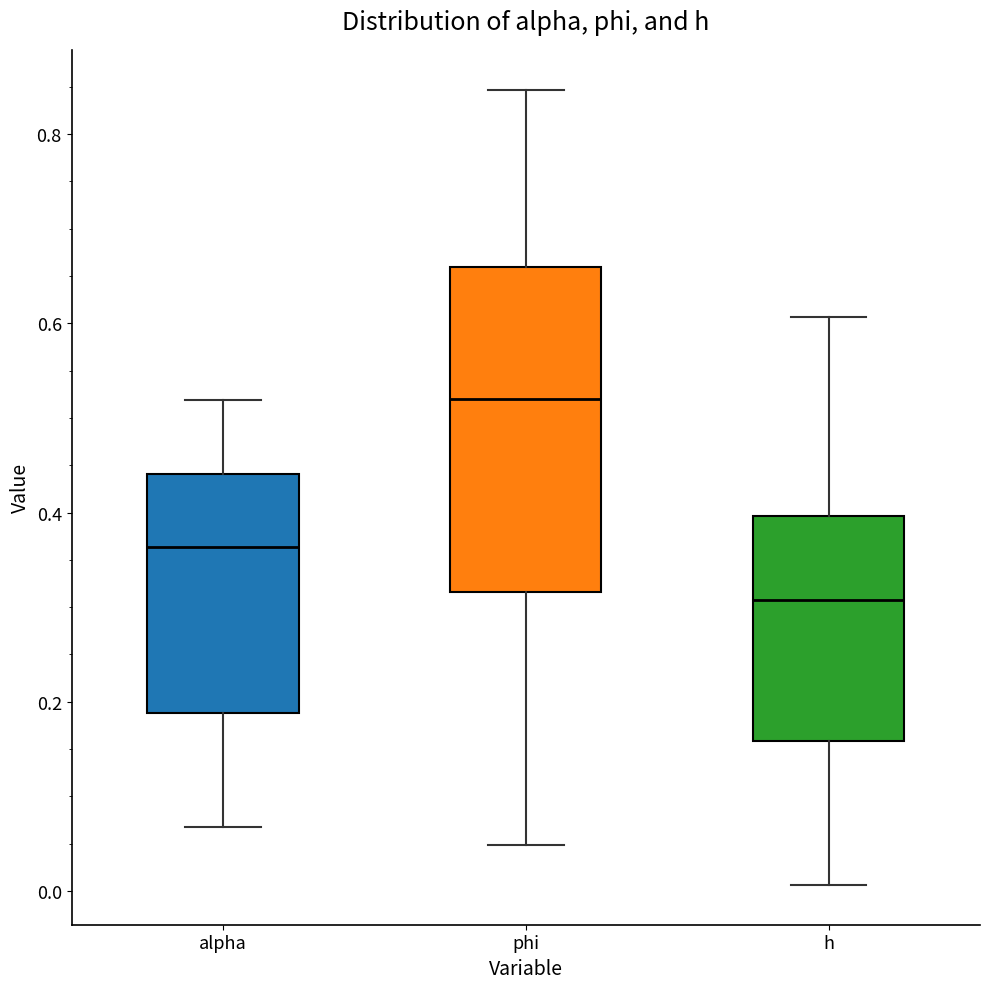

Which box's median line is the highest?

phi